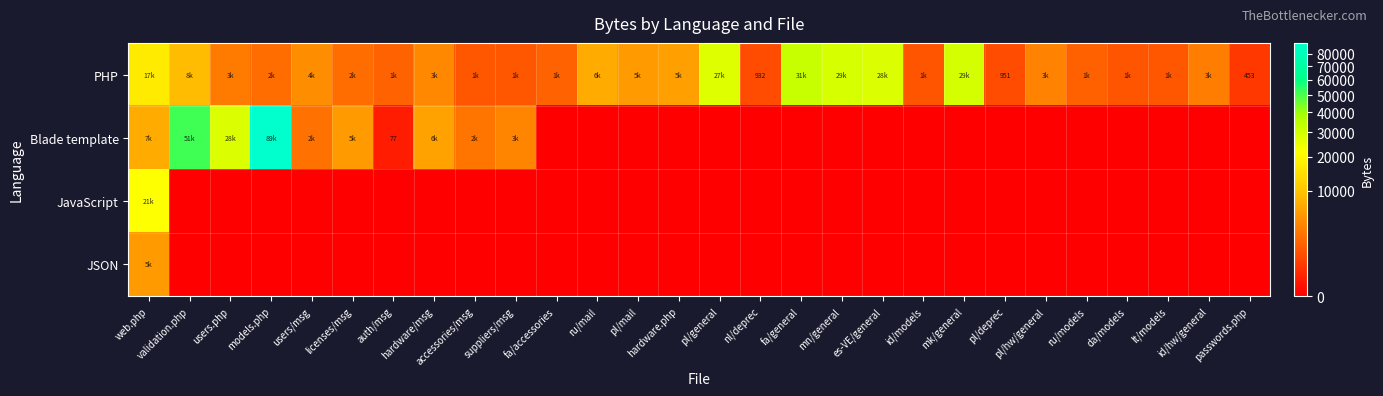

Which series changed the most between ru/mail and passwords.php?

PHP